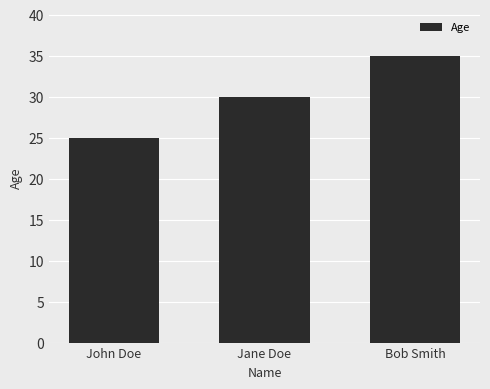

Reading left to right, what are all the values shown in this chart?

25	30	35